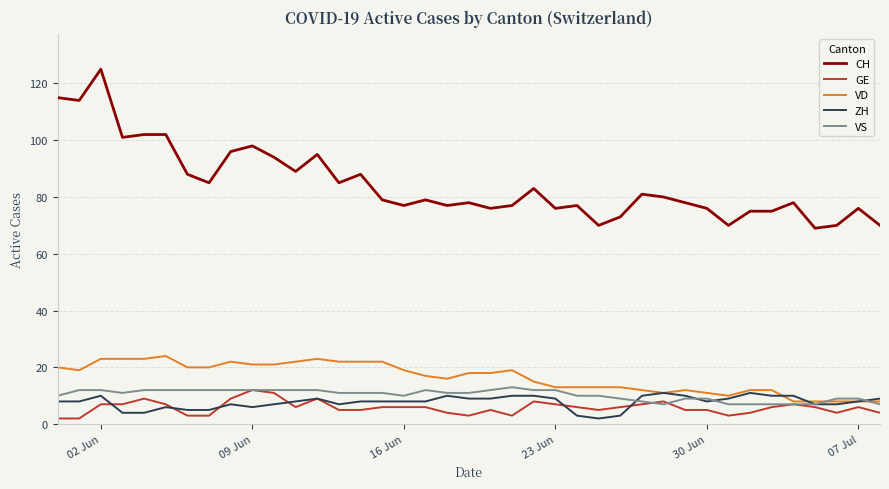

What is the greatest value displayed?

125